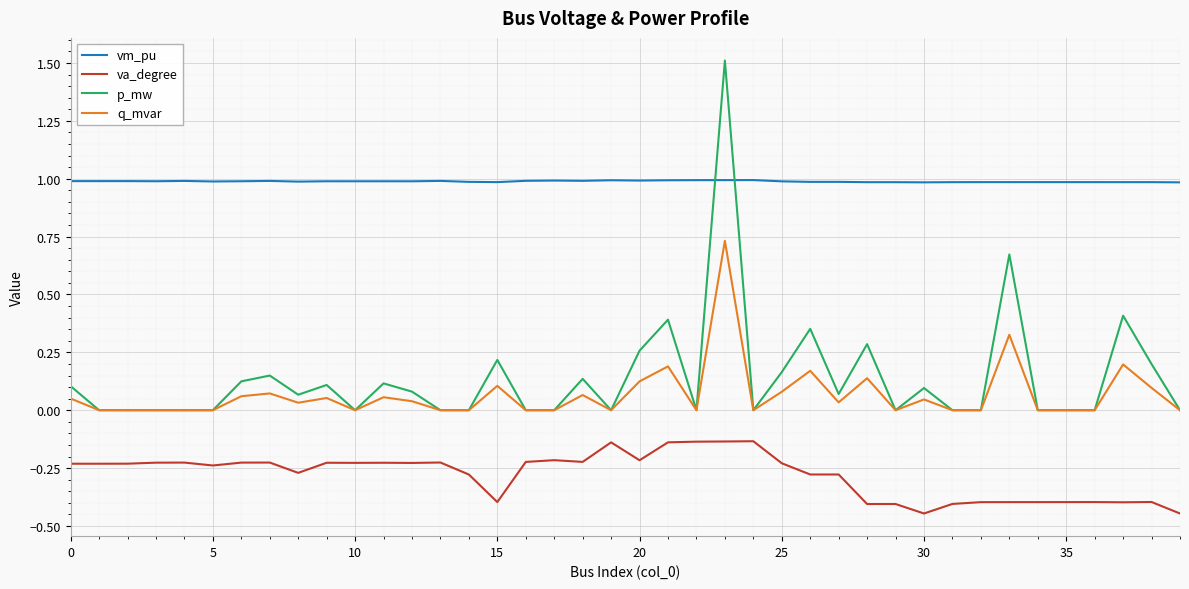

What is the sum of all p_mw values?

5.5